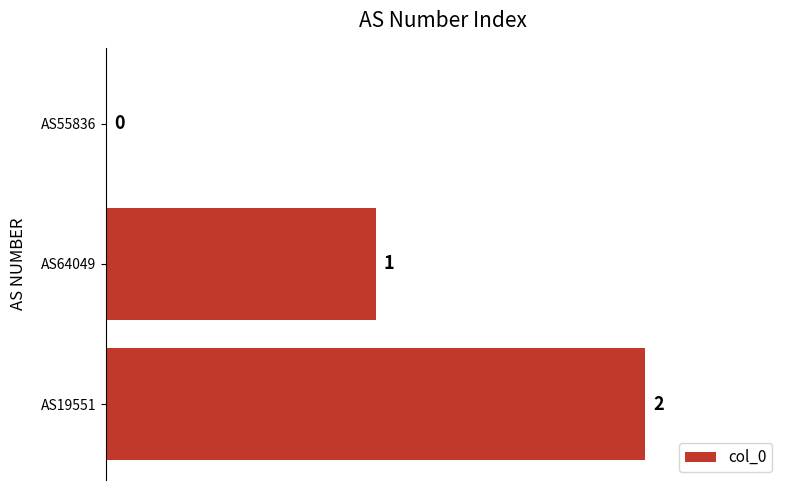

How many distinct data groups are displayed?

1